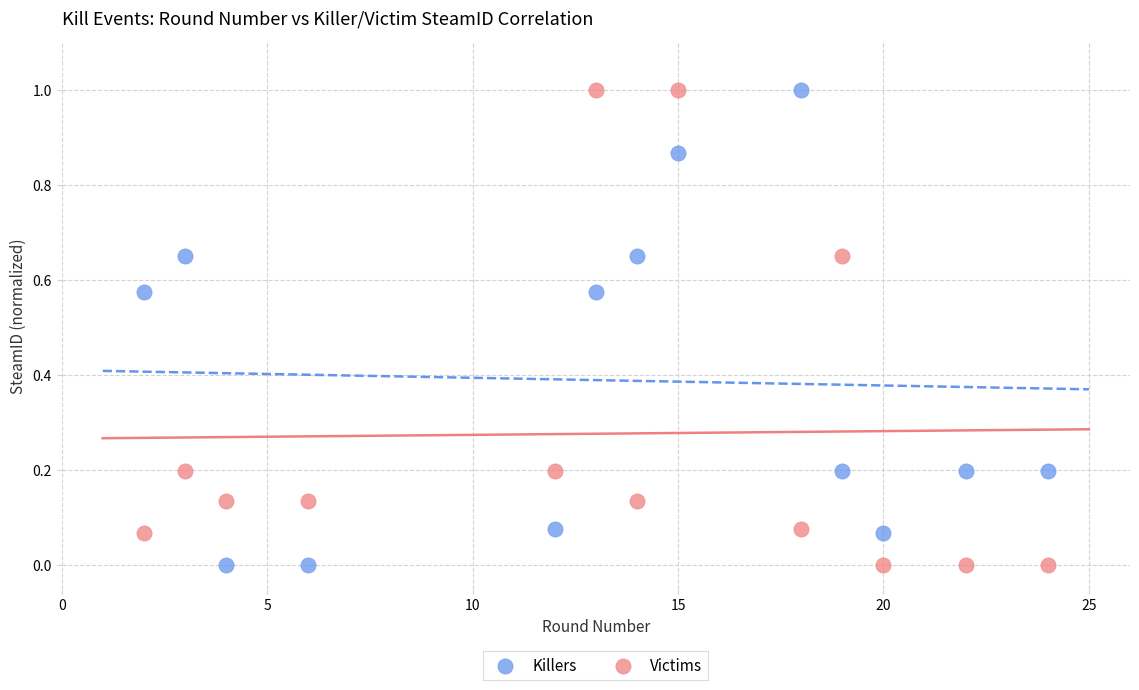

Across all data points, what is the range of Y values (max minus min)?

1.0